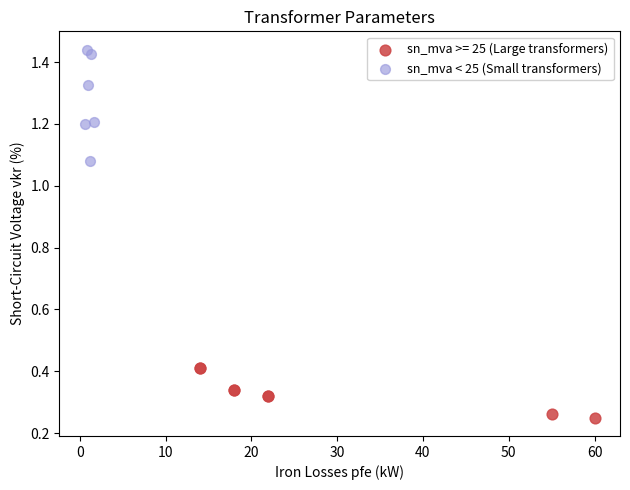

Which series reaches the minimum Y coordinate?

sn_mva >= 25 (Large transformers)